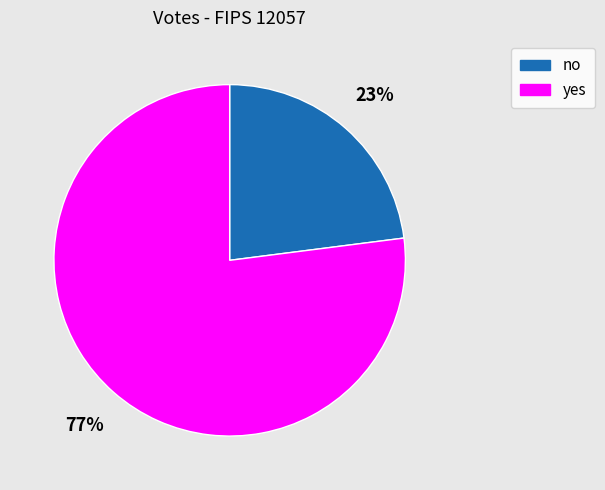

How many slices are in this pie chart?

2